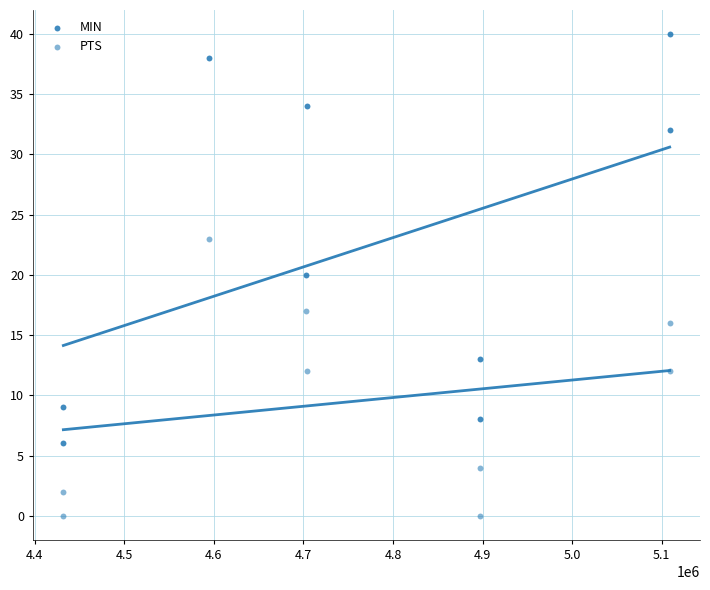

How many points are shown in the scatter plot?

18